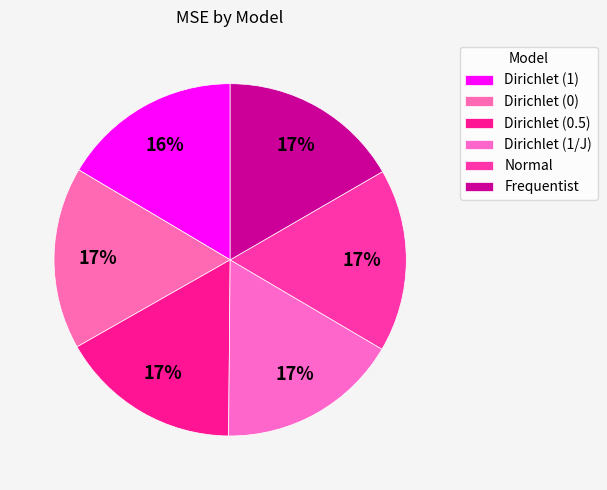

Rank the categories by value from highest to lowest.

Normal, Dirichlet (0), Dirichlet (1/J), Frequentist, Dirichlet (0.5), Dirichlet (1)